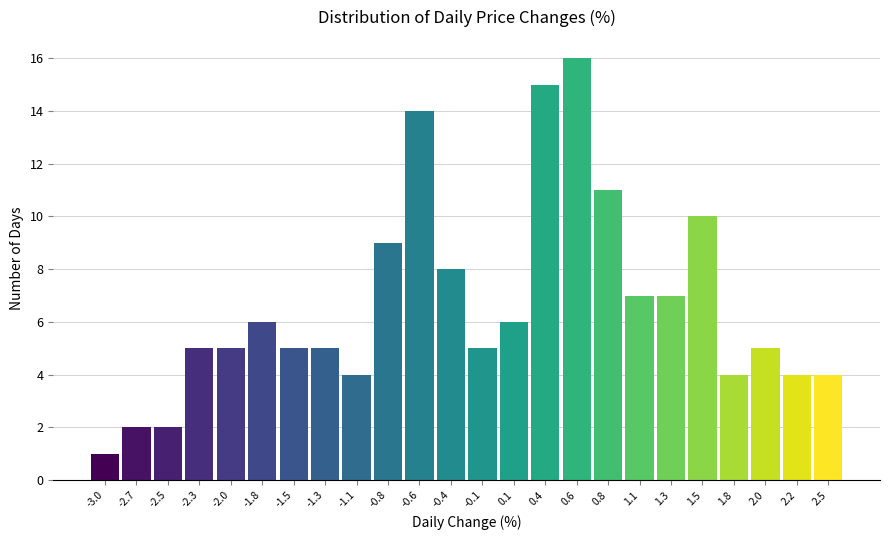

Reading left to right, transcribe this chart: for each bar, give the range it covers on the x-axis and its height. Neither the bar edges nor the heights are printed on the chart, so give them approximately, as read against the axes.

-3.10 to -2.85: 1
-2.85 to -2.60: 2
-2.60 to -2.35: 2
-2.35 to -2.15: 5
-2.15 to -1.90: 5
-1.90 to -1.65: 6
-1.65 to -1.40: 5
-1.40 to -1.20: 5
-1.20 to -0.95: 4
-0.95 to -0.70: 9
-0.70 to -0.50: 14
-0.50 to -0.25: 8
-0.25 to 0.00: 5
0.00 to 0.25: 6
0.25 to 0.45: 15
0.45 to 0.70: 16
0.70 to 0.95: 11
0.95 to 1.20: 7
1.20 to 1.40: 7
1.40 to 1.65: 10
1.65 to 1.90: 4
1.90 to 2.15: 5
2.15 to 2.35: 4
2.35 to 2.60: 4